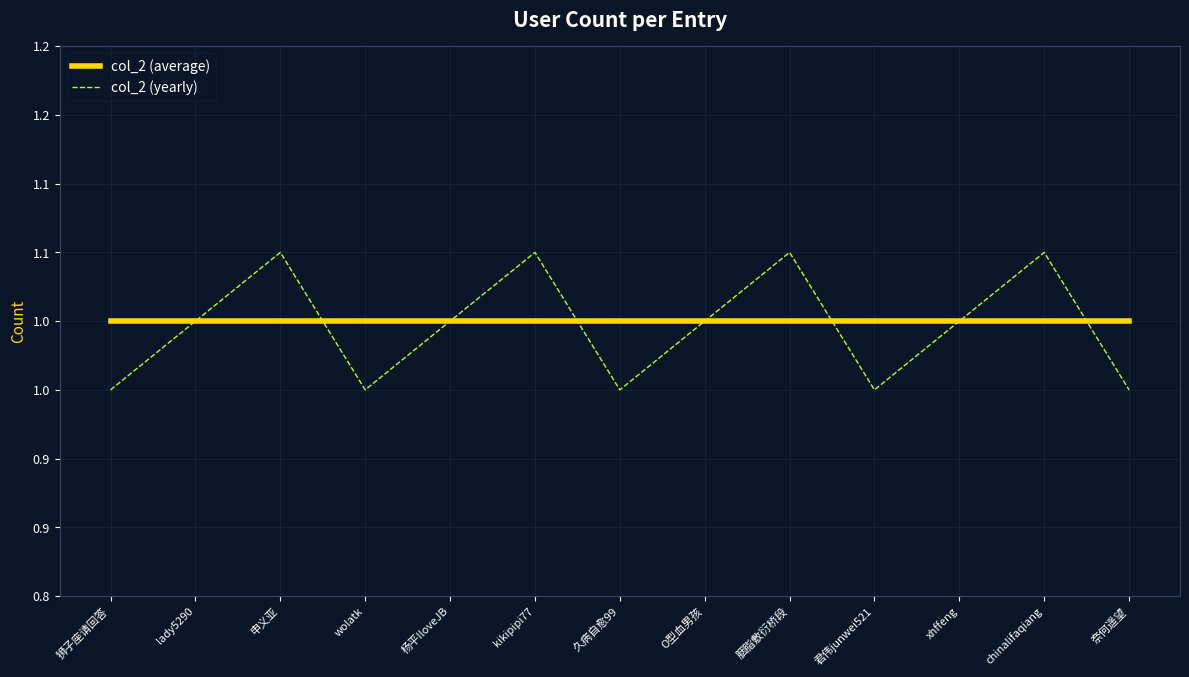

What position from the left is xhffeng?

11